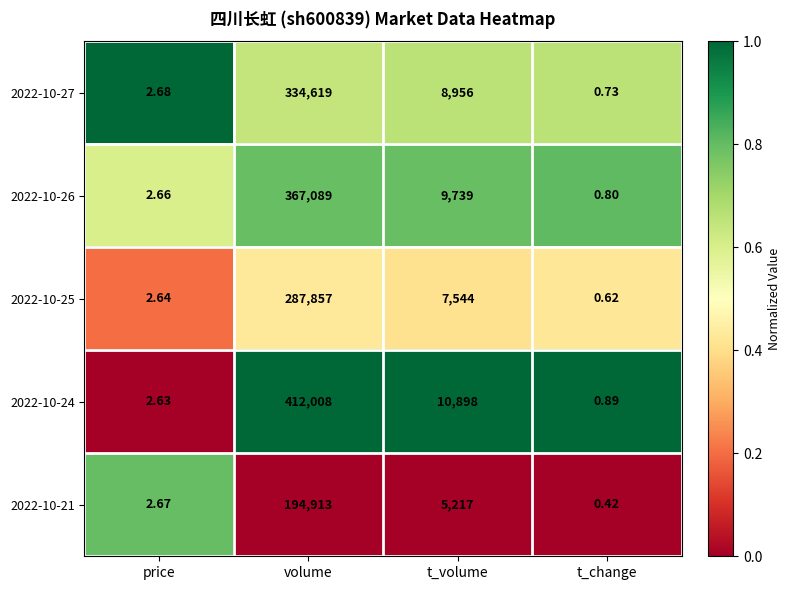

Which category has the highest value in the 2022-10-27 series?

volume